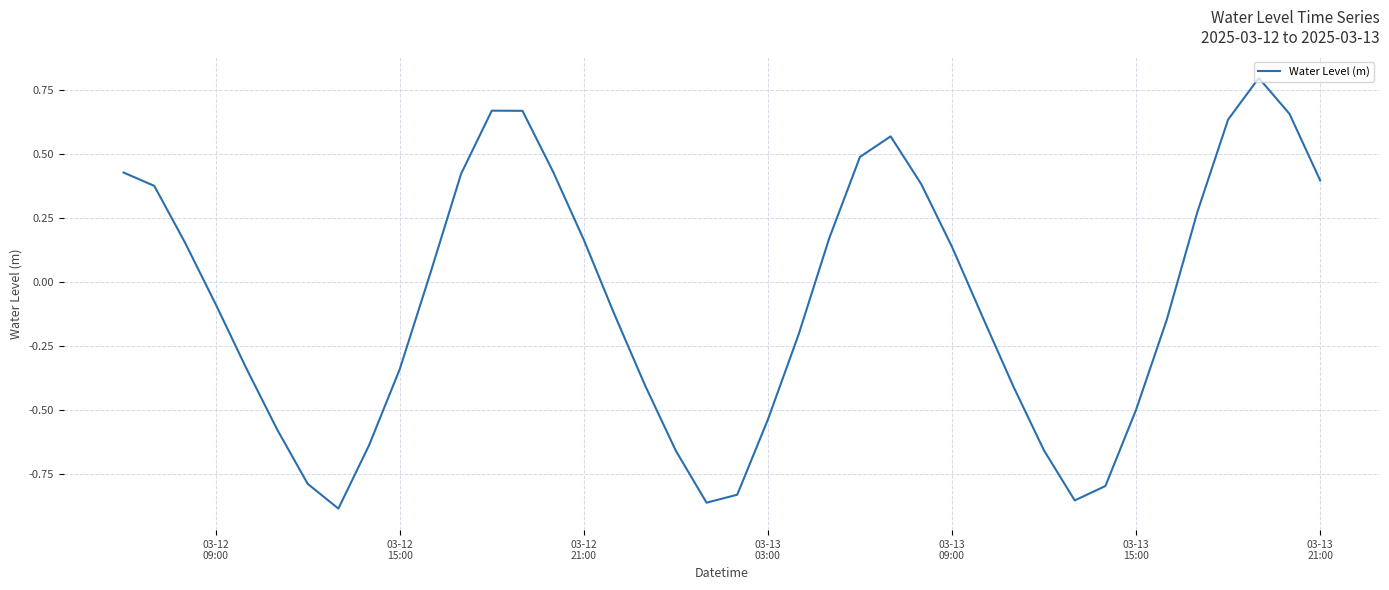

What is the difference between the second highest and second lowest values?

1.5